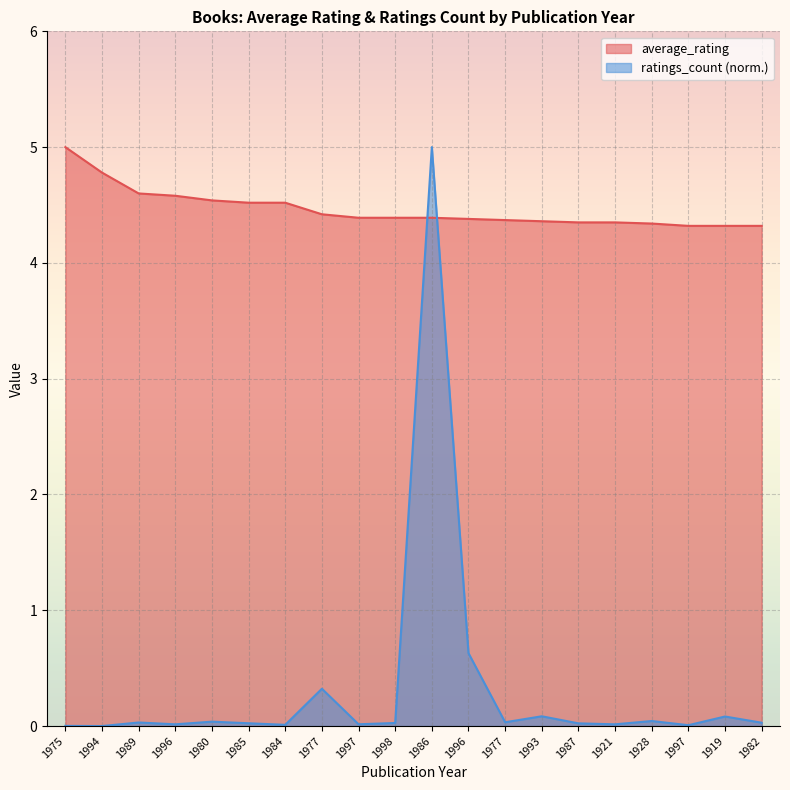

In ratings_count, how many points are higher than both neighbors (excluding endpoints)?

7